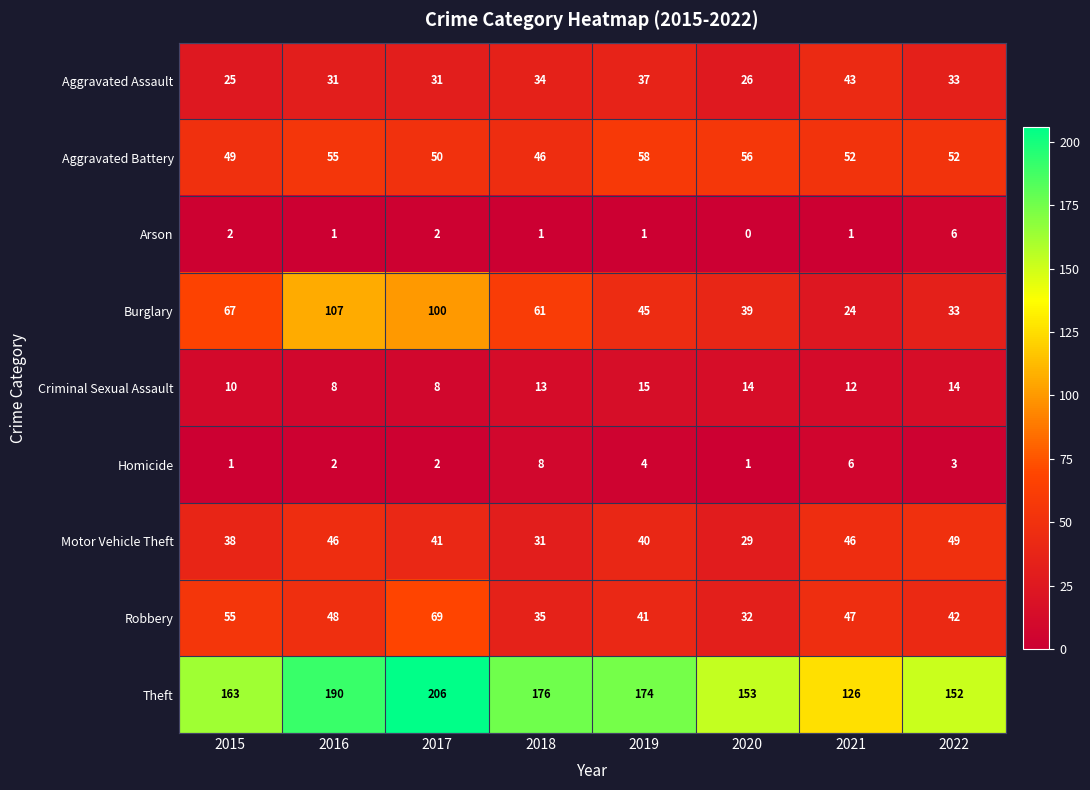

What is the difference between the Motor Vehicle Theft values at 2015 and 2022?

11